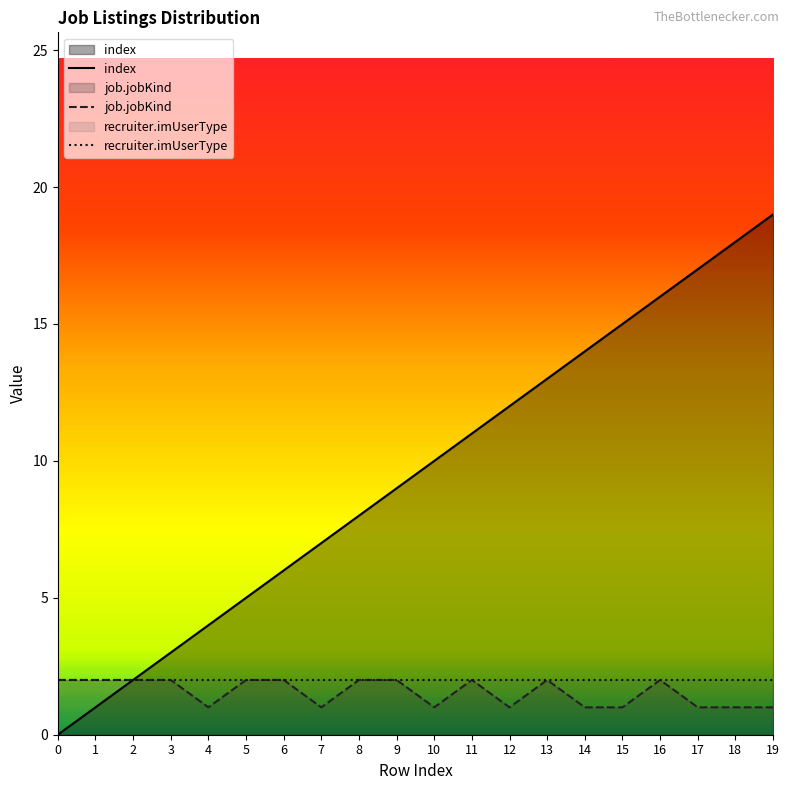

List the labels in order of job.jobKind value, largest first.

0, 1, 2, 3, 5, 6, 8, 9, 11, 13, 16, 4, 7, 10, 12, 14, 15, 17, 18, 19